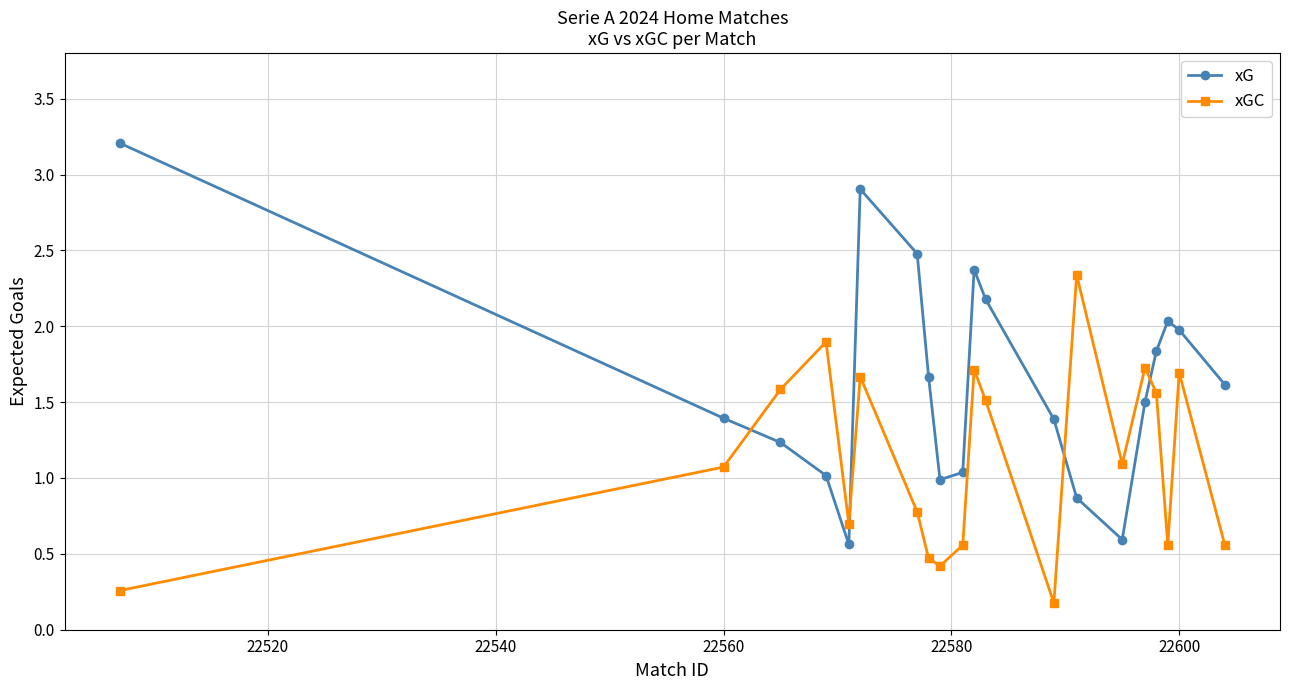

What is the value of the xG point at the 19th from the left?

2.0